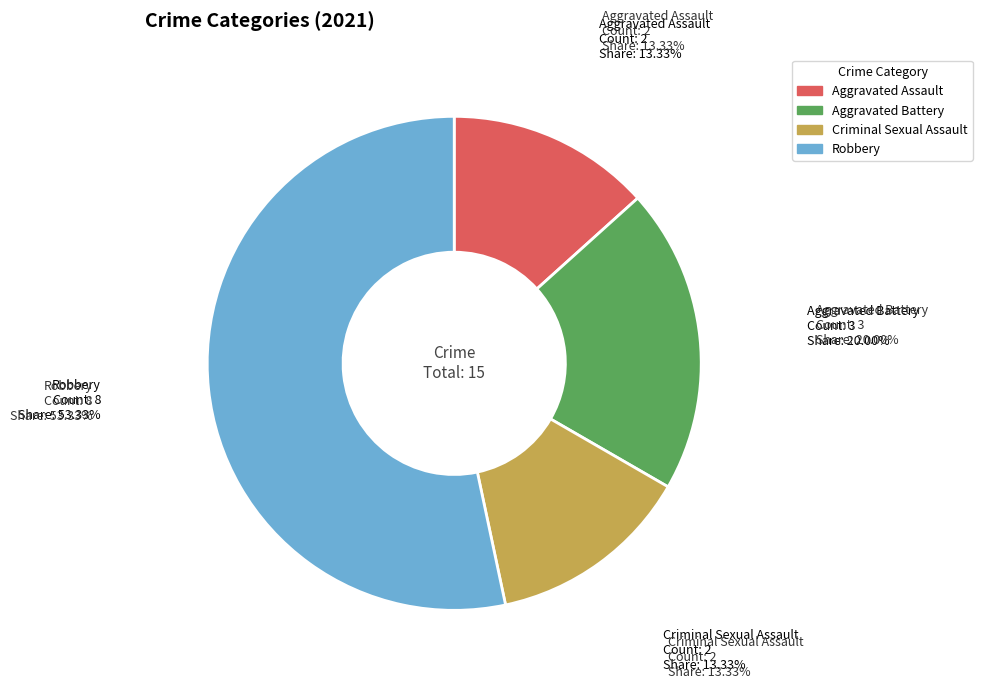

True or false: Robbery accounts for 53% of the total.

True